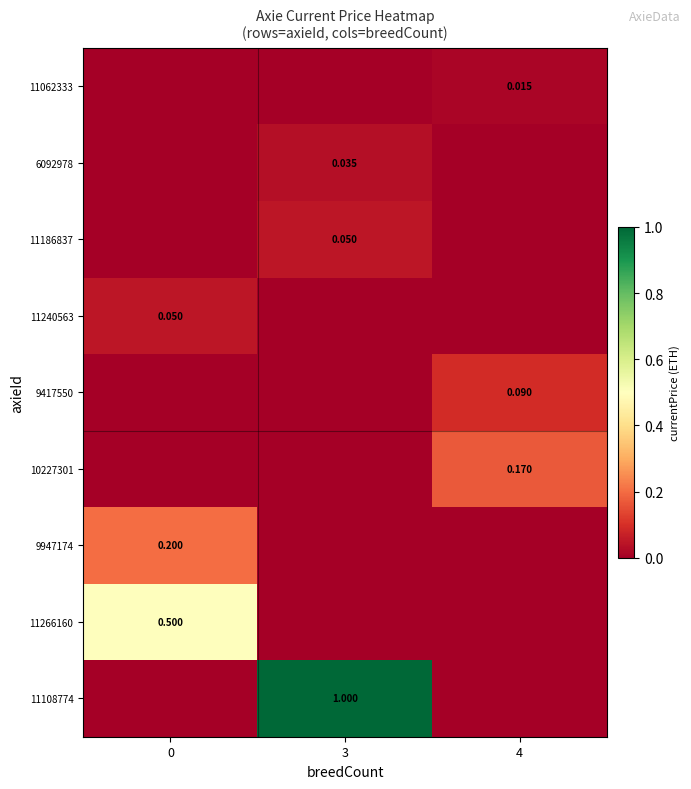

What is the maximum value shown in the chart?

1.0